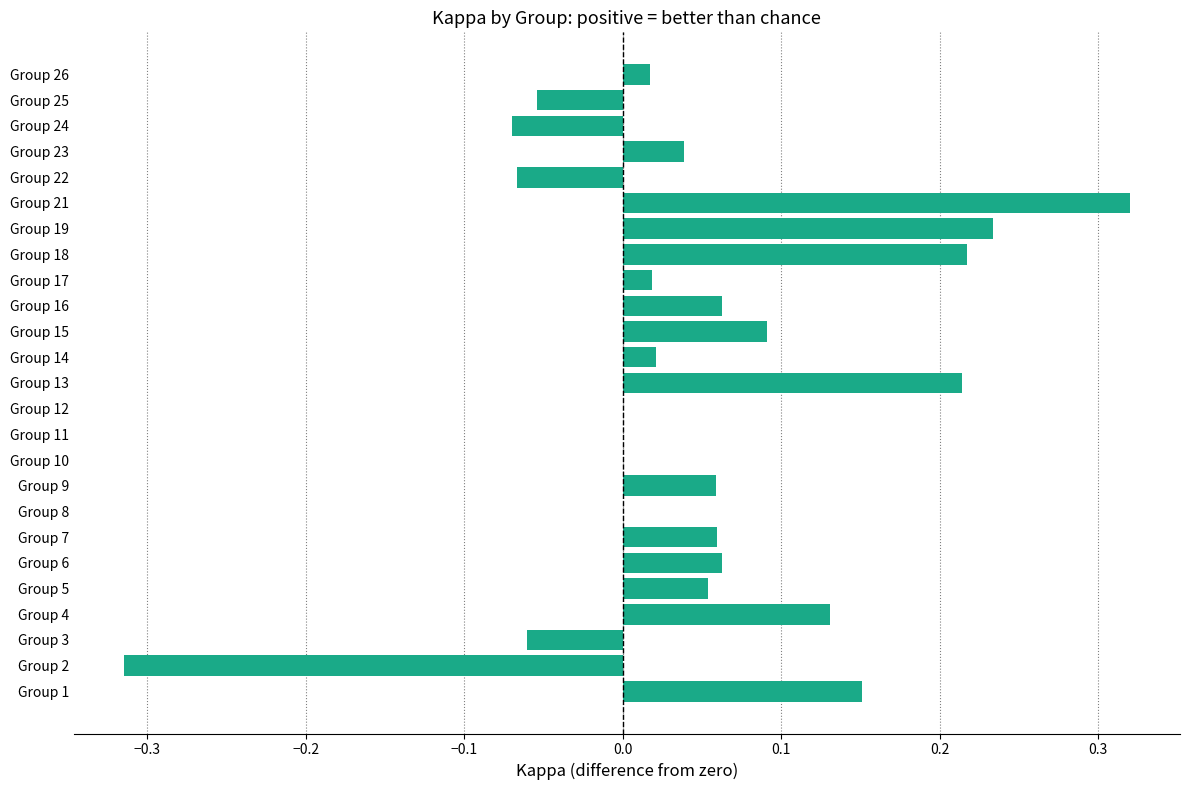

What is the change in value from Group 2 to Group 11?

+0.3